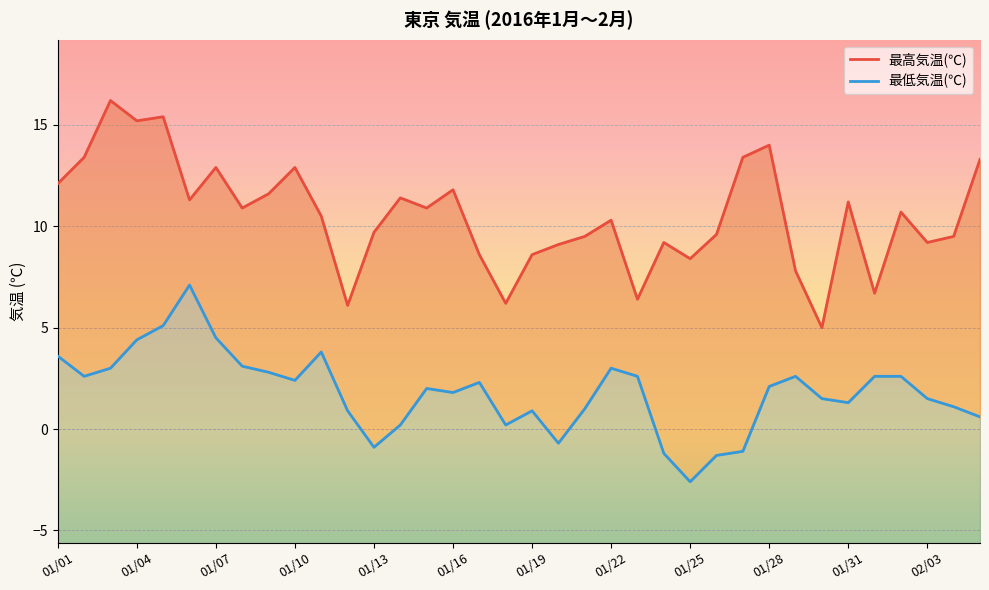

At which category is the sum across all series the highest?

01/05